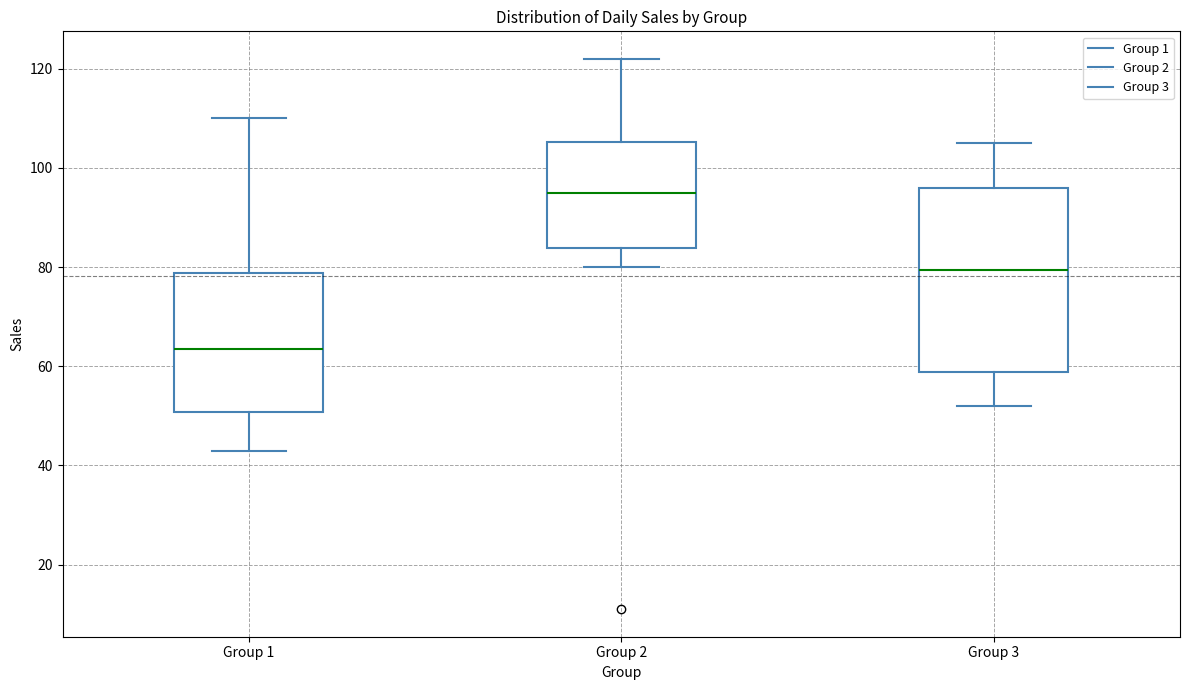

Reading left to right, transcribe this box plot: for each box, give where its median line is, the range the box spans, and where its two whiskers end, as read against the y-axis. The values are not printed on the chart, so give them approximately, as read against the axis.

Group 1: median 64, box 50 to 78, whiskers 44 to 110
Group 2: median 96, box 84 to 106, whiskers 80 to 122
Group 3: median 80, box 58 to 96, whiskers 52 to 106